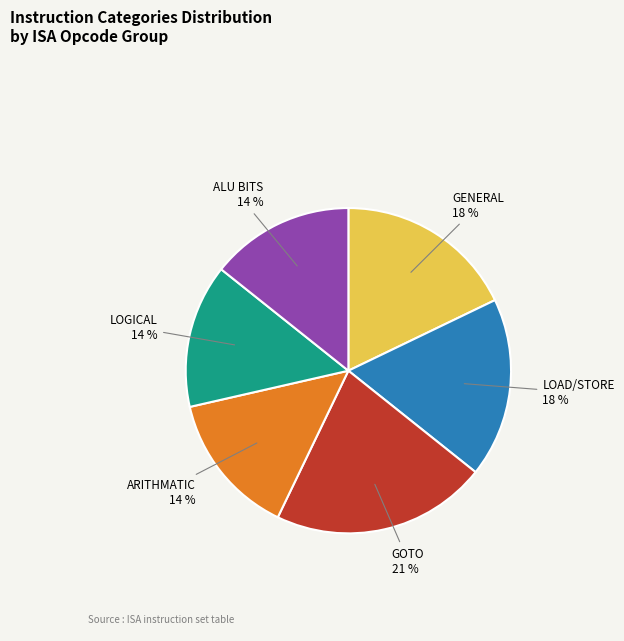

Is there any slice that represents more than half of the pie?

No